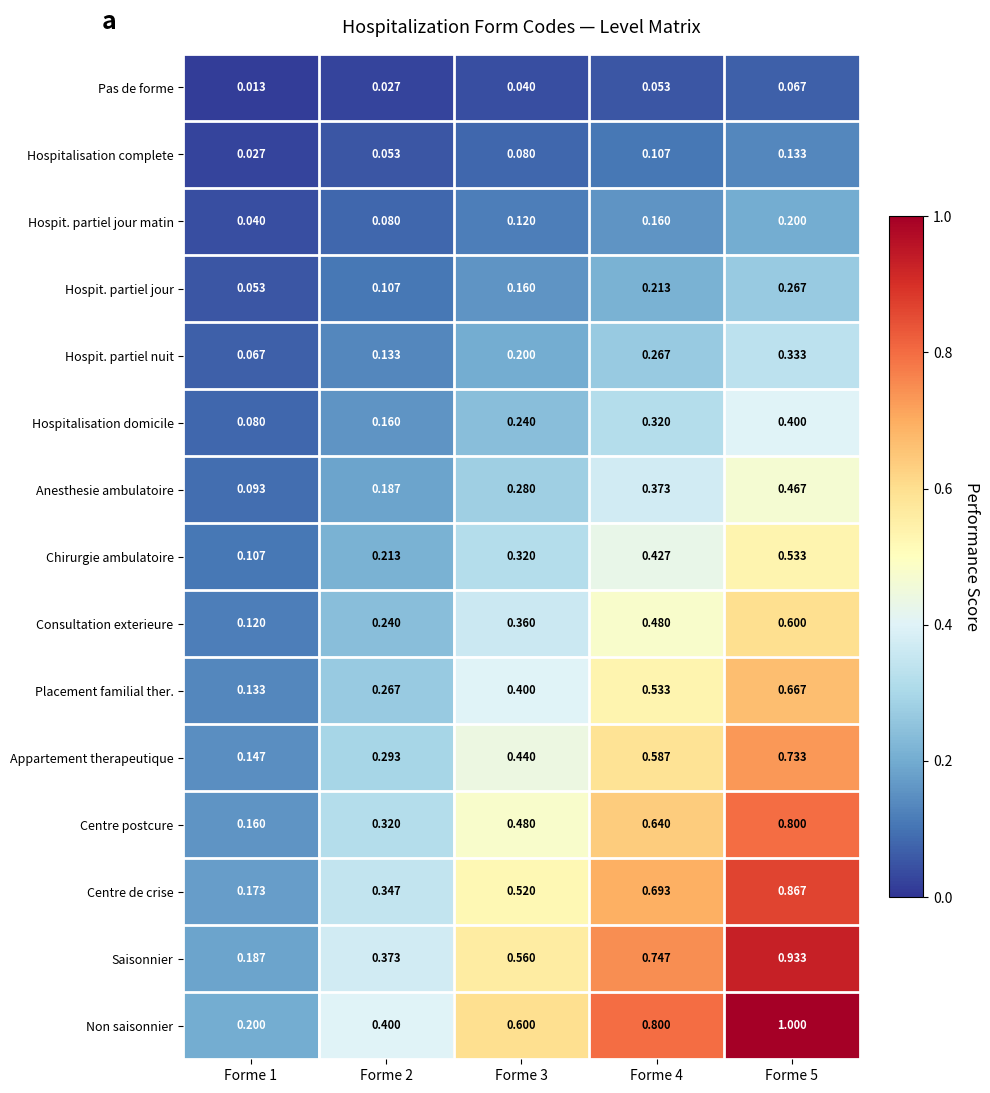

Between Forme 1 and Forme 5, which series saw the biggest shift?

Non saisonnier